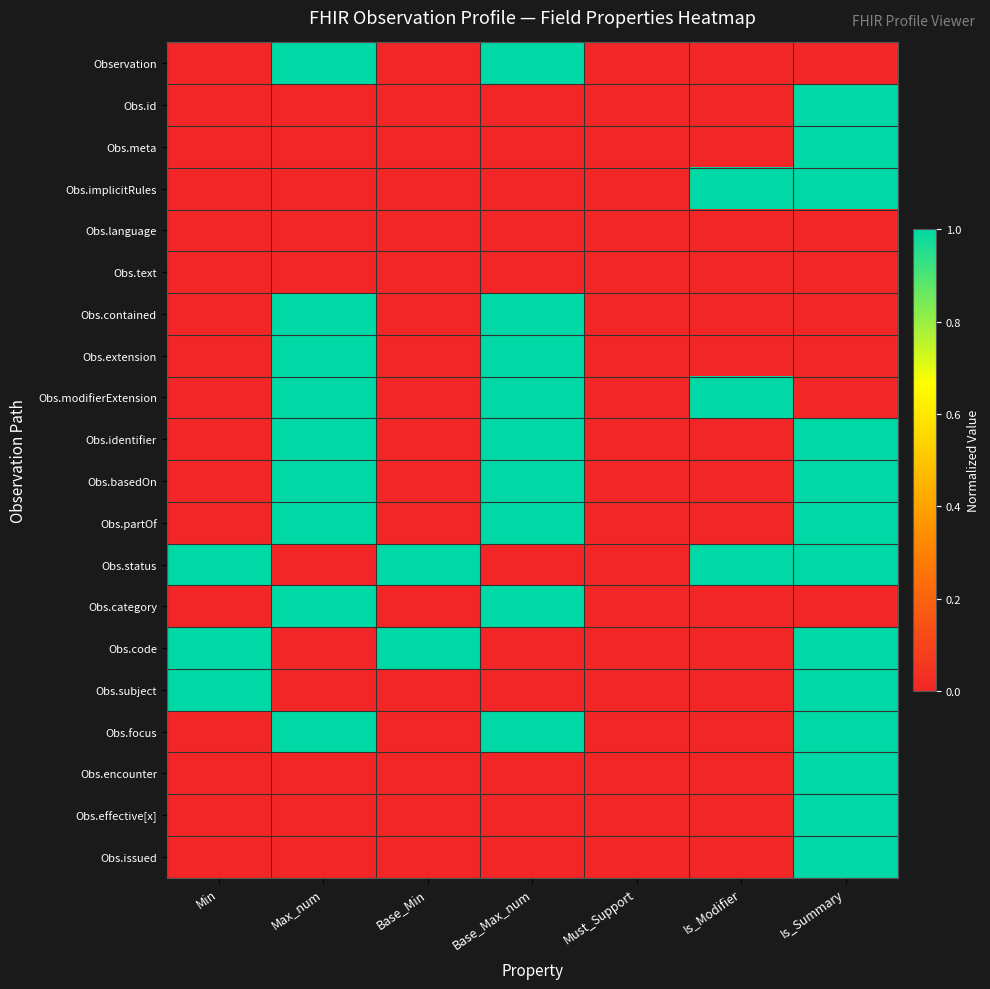

How many categories are shown in the chart?

7